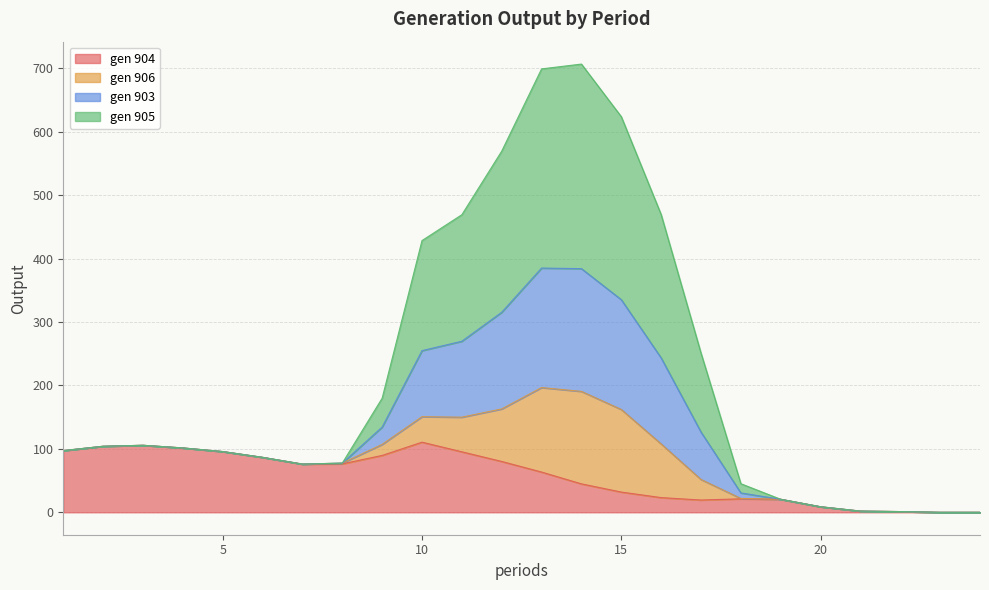

How many positive values does the gen 904 series have?

22